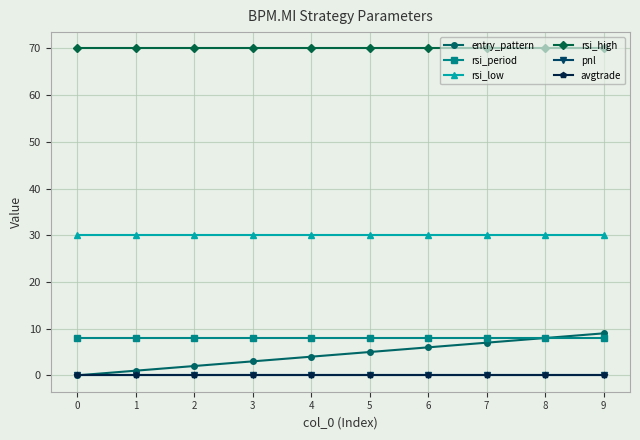

Is this an area chart (filled region under the line)?

No